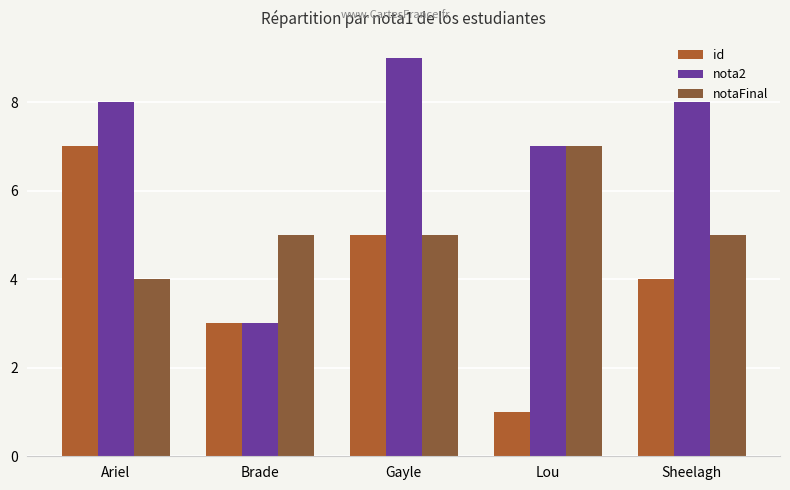

What is the average value of the nota2 series?

7